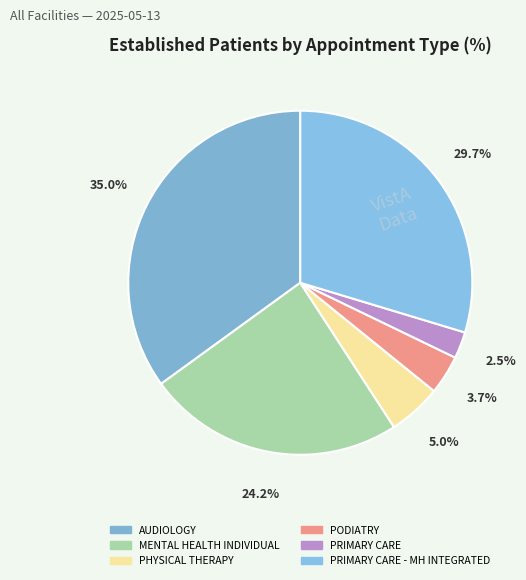

Is there any slice that represents more than half of the pie?

No